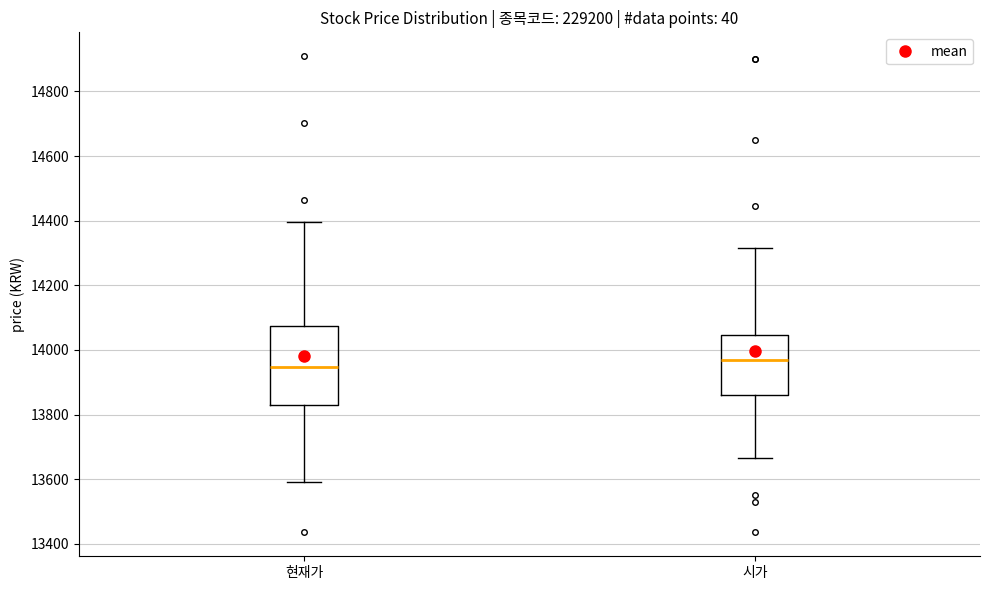

Which box is the tallest, from its lower edge to its upper edge?

현재가